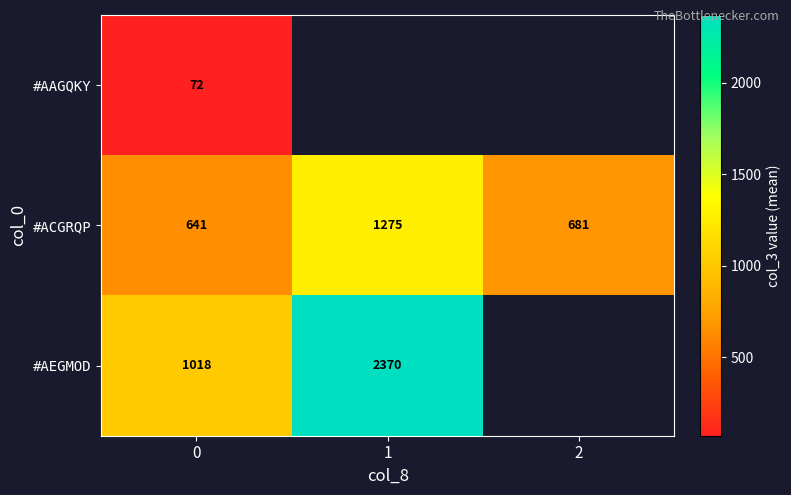

At how many categories does at least one series exceed 504?

3